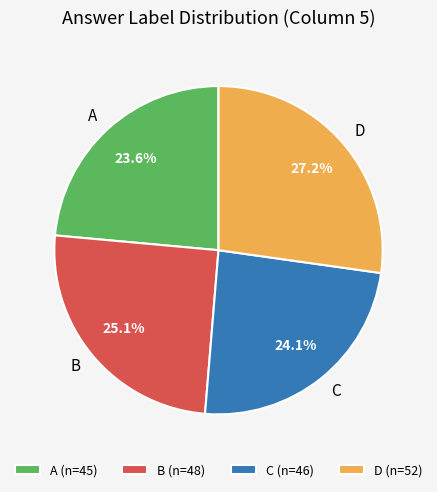

How much of the chart is everything except D?

72.8%